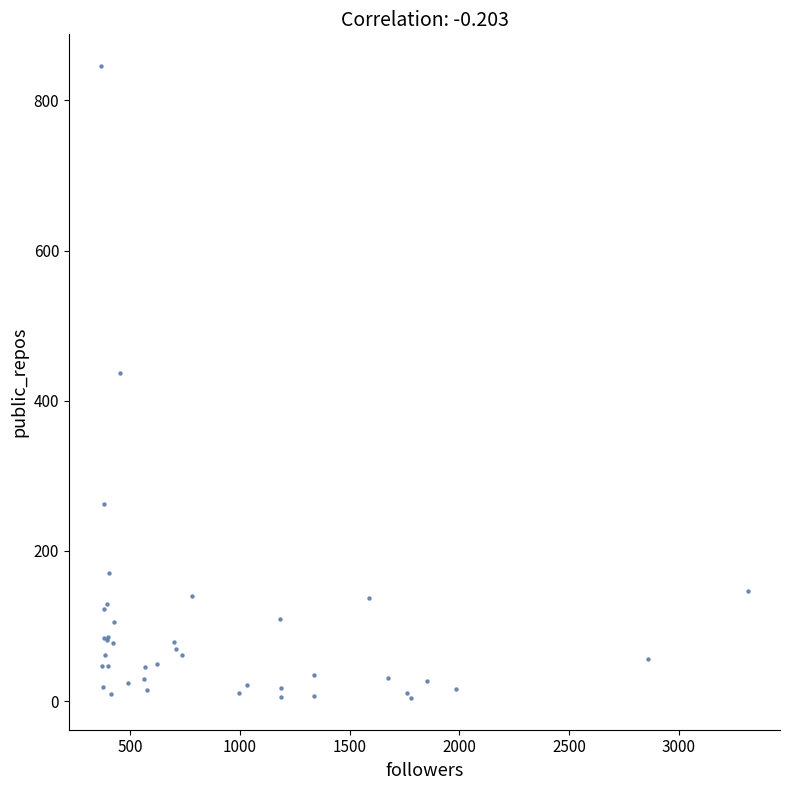

What Y value in the scatter plot is closest to 425?

437